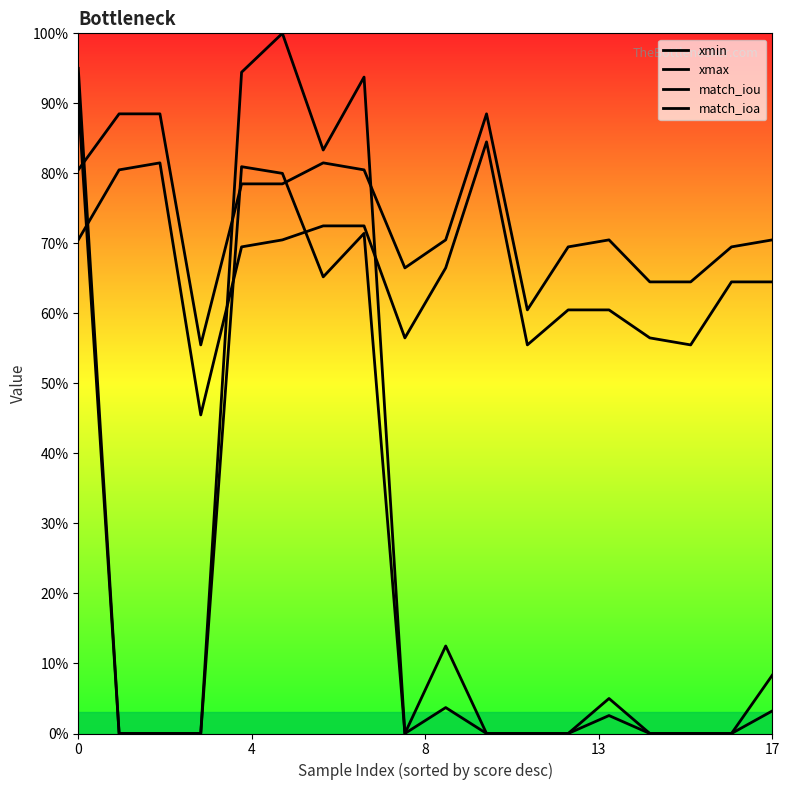

What is the value of the xmax point at the 1st from the left?

0.8